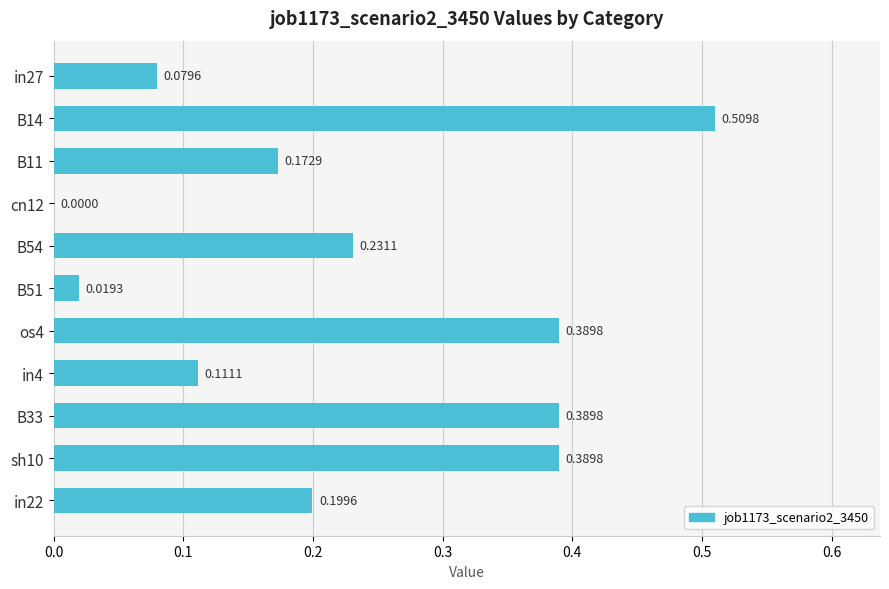

What is the sum of all values?

2.5